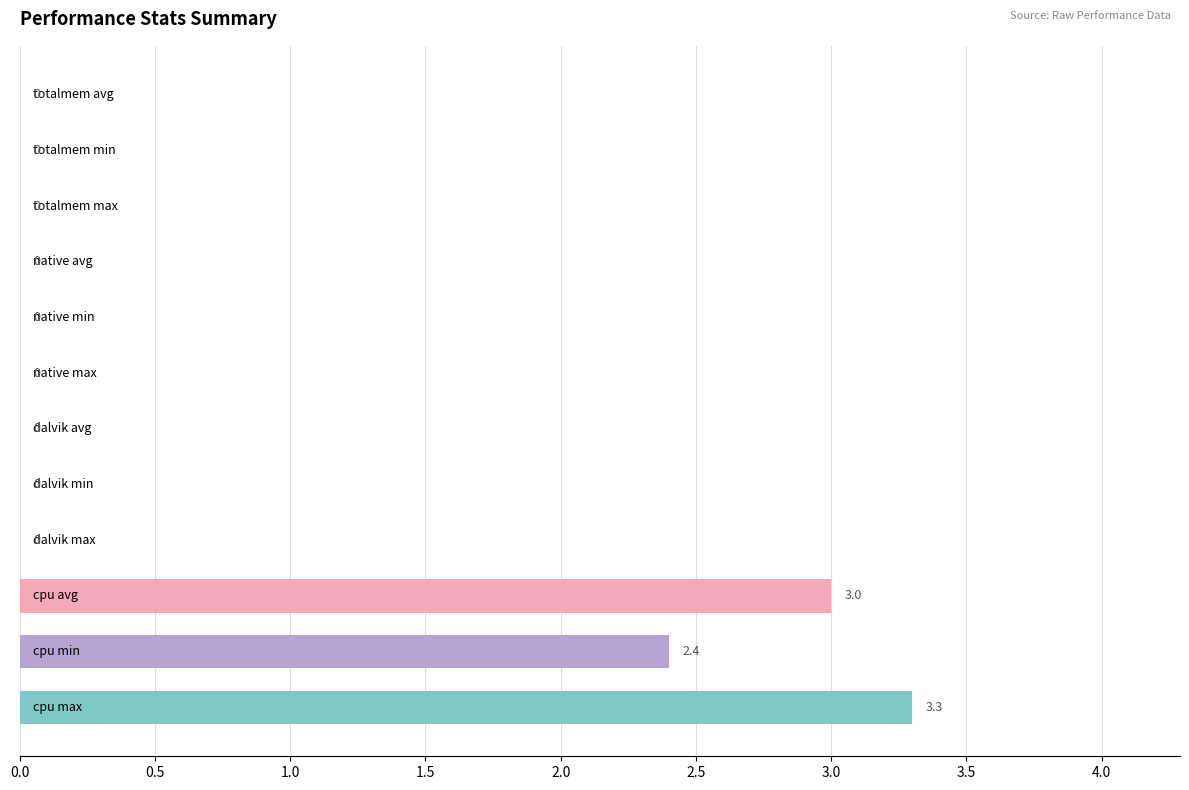

The value at native max is 1.9. True or false?

False